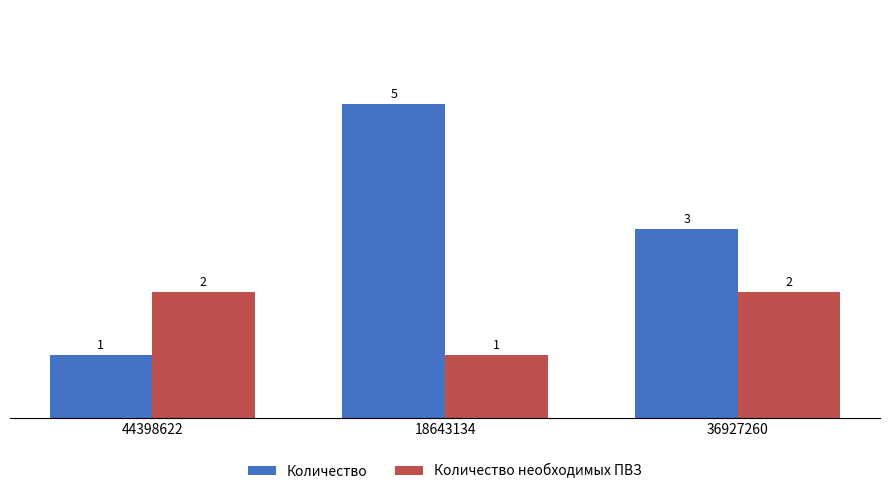

Which series has the largest range (max minus min)?

Количество